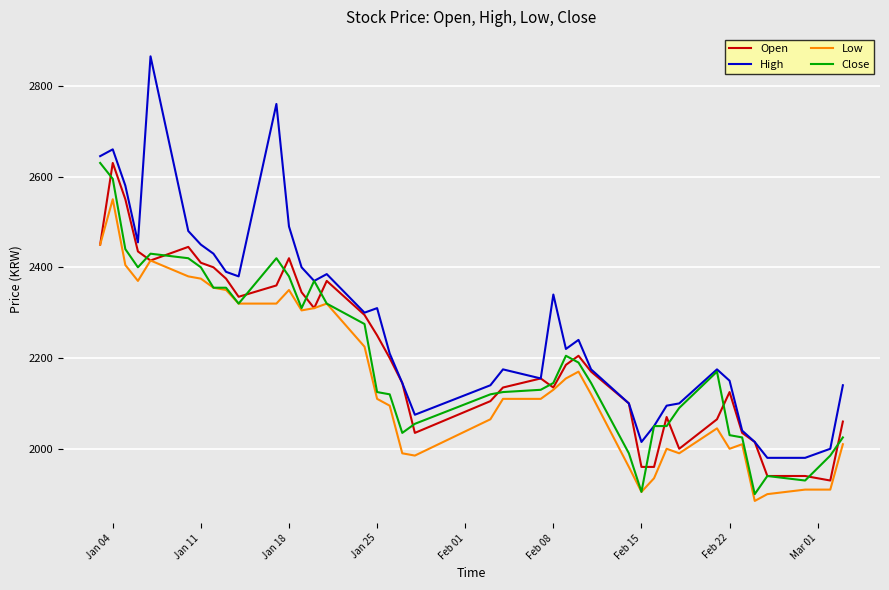

What is the minimum value for Open?

1930